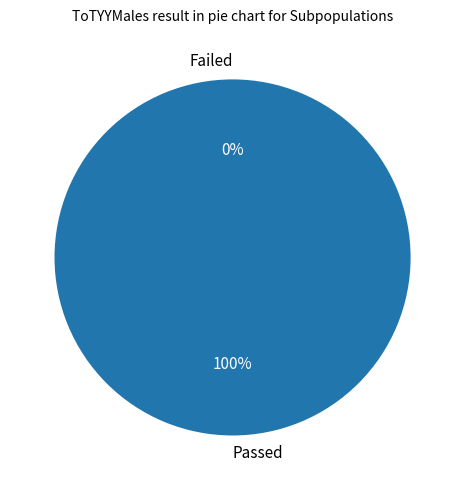

The ToTYYMales = 0 slice represents 100% of the pie. True or false?

True